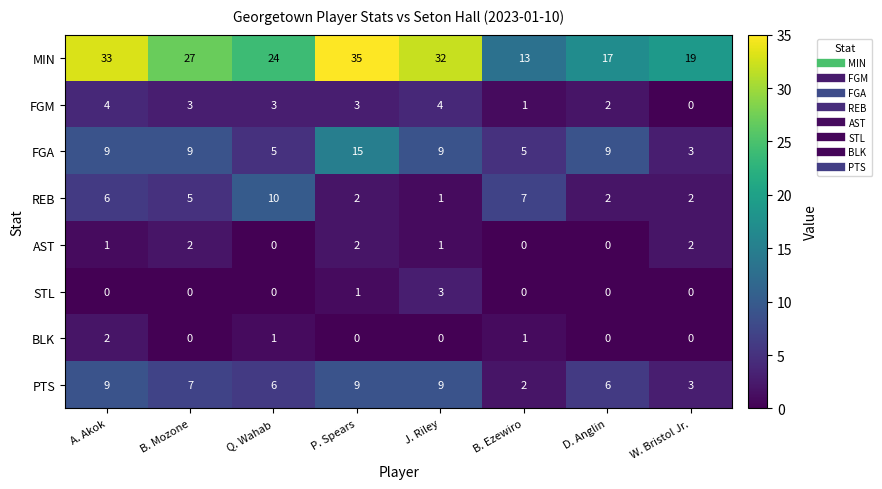

Count the FGM values in the range 2 to 4.

6